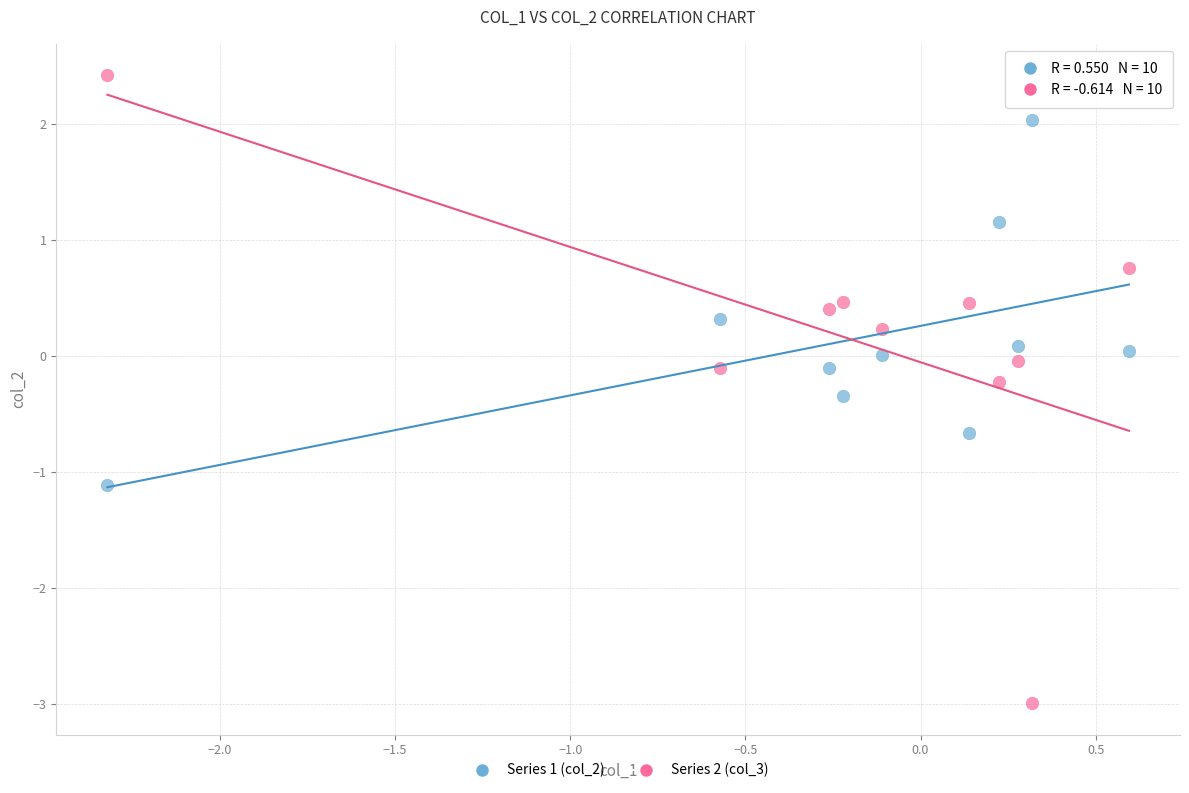

What is the X range (max minus min) for the scatter plot?

2.9